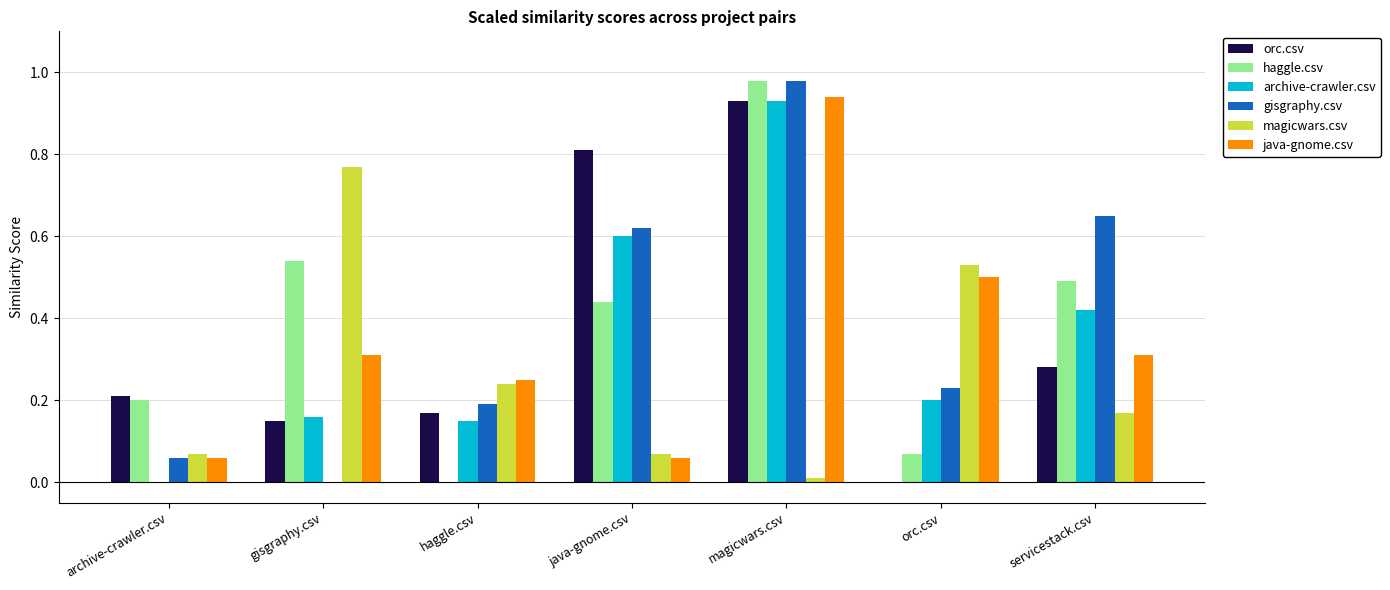

At which category is the sum across all series the highest?

magicwars.csv